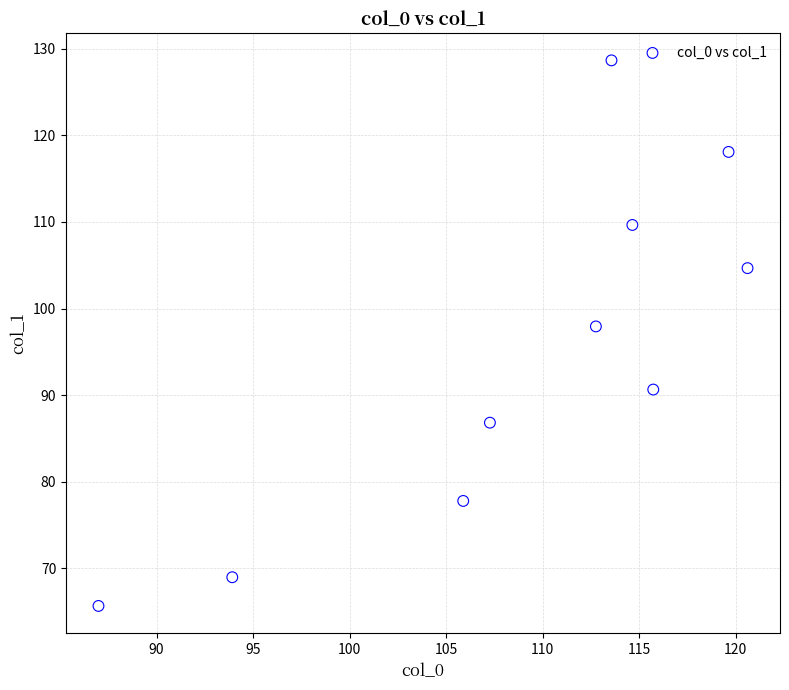

What Y value in the scatter plot is closest to 97?

97.9